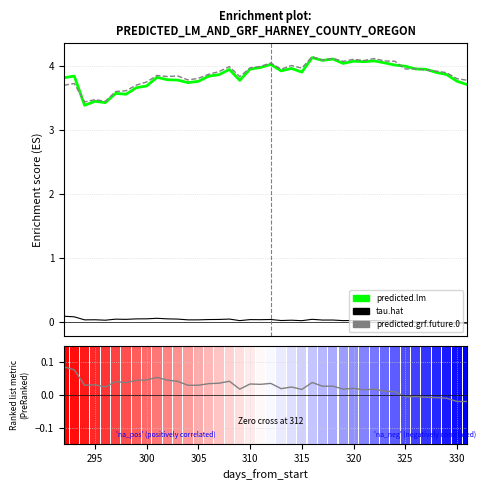

What is the difference between the maximum and second lowest values in the tau.hat series?

0.1